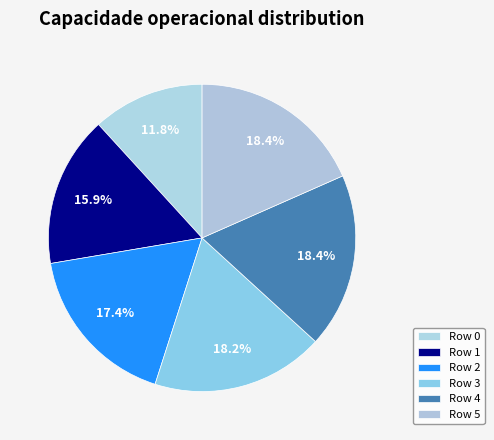

How many segments does this pie chart have?

6